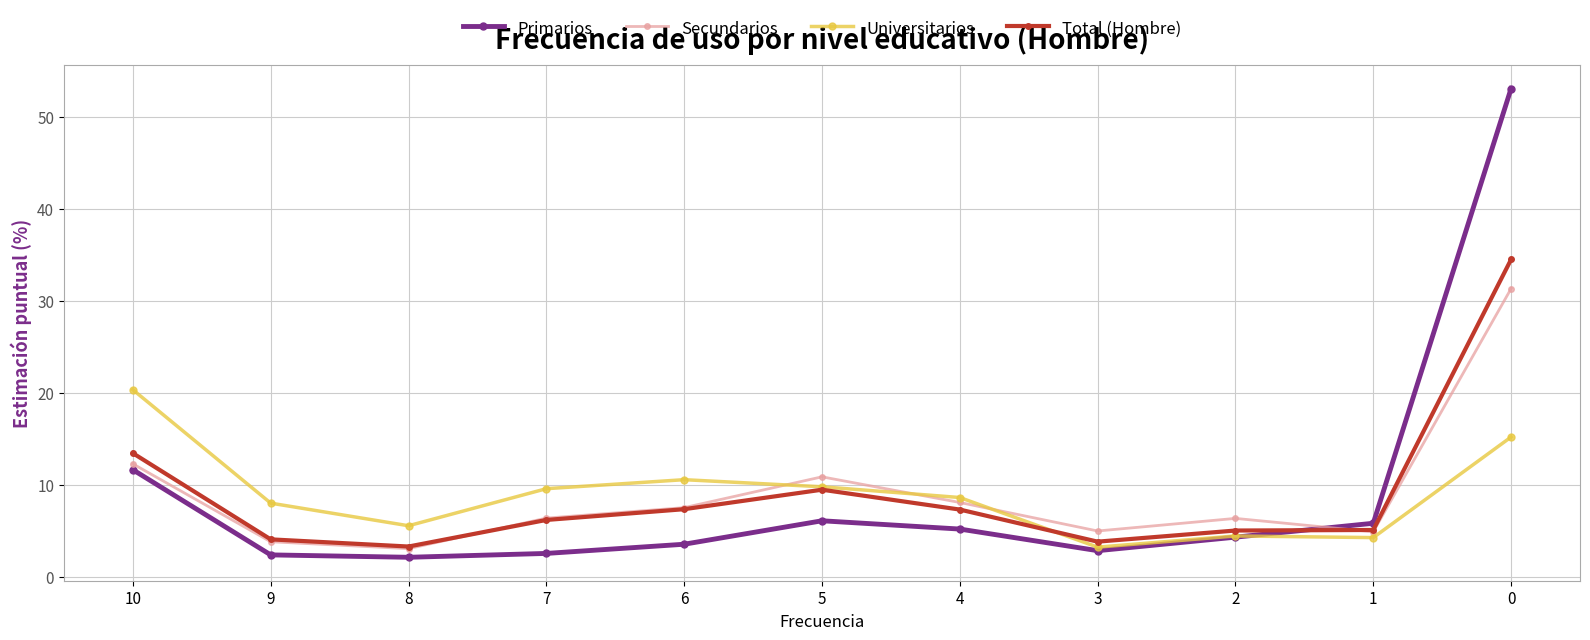

What is the greatest value displayed?

53.1